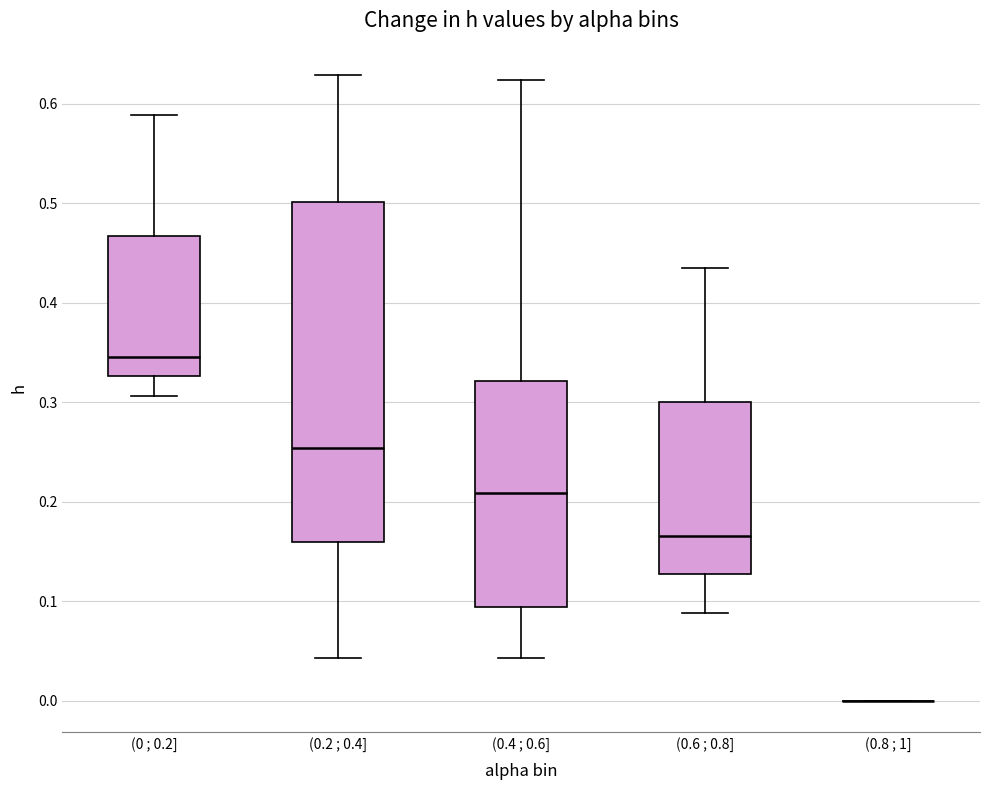

Reading left to right, transcribe this box plot: for each box, give where its median line is, the range the box spans, and where its two whiskers end, as read against the y-axis. The values are not printed on the chart, so give them approximately, as read against the axis.

(0 ; 0.2]: median 0.35, box 0.33 to 0.47, whiskers 0.31 to 0.59
(0.2 ; 0.4]: median 0.25, box 0.16 to 0.50, whiskers 0.04 to 0.63
(0.4 ; 0.6]: median 0.21, box 0.09 to 0.32, whiskers 0.04 to 0.62
(0.6 ; 0.8]: median 0.17, box 0.13 to 0.30, whiskers 0.09 to 0.44
(0.8 ; 1]: box collapsed to a line at 0.00, whiskers 0.00 to 0.00